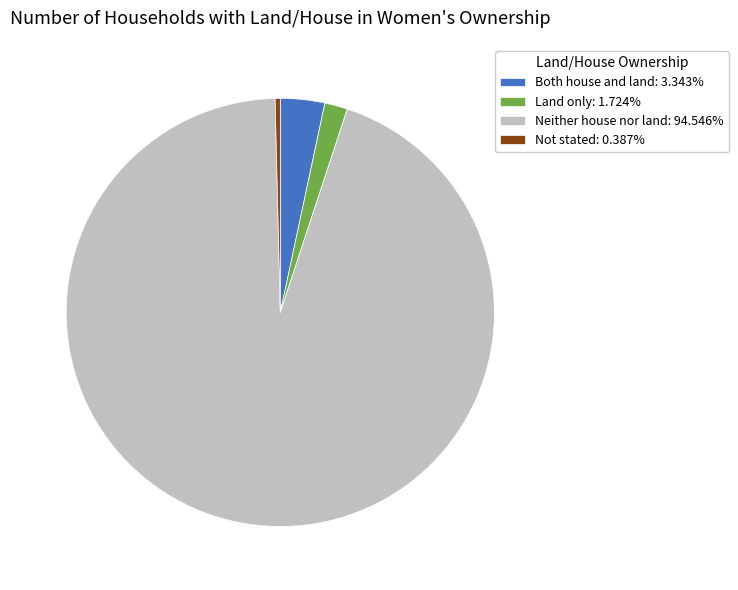

What is the smallest slice in the pie chart?

Not stated